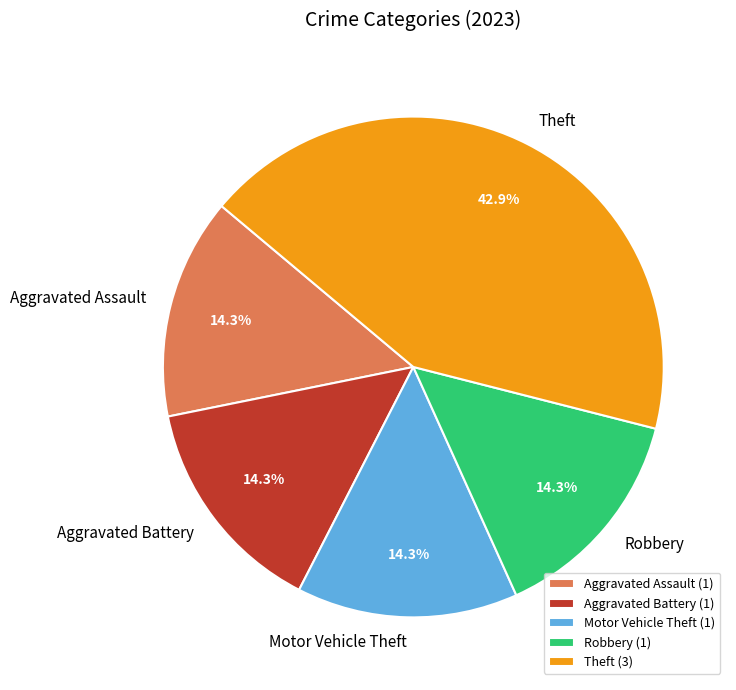

What percentage do Aggravated Assault and Motor Vehicle Theft together represent?

28.6%